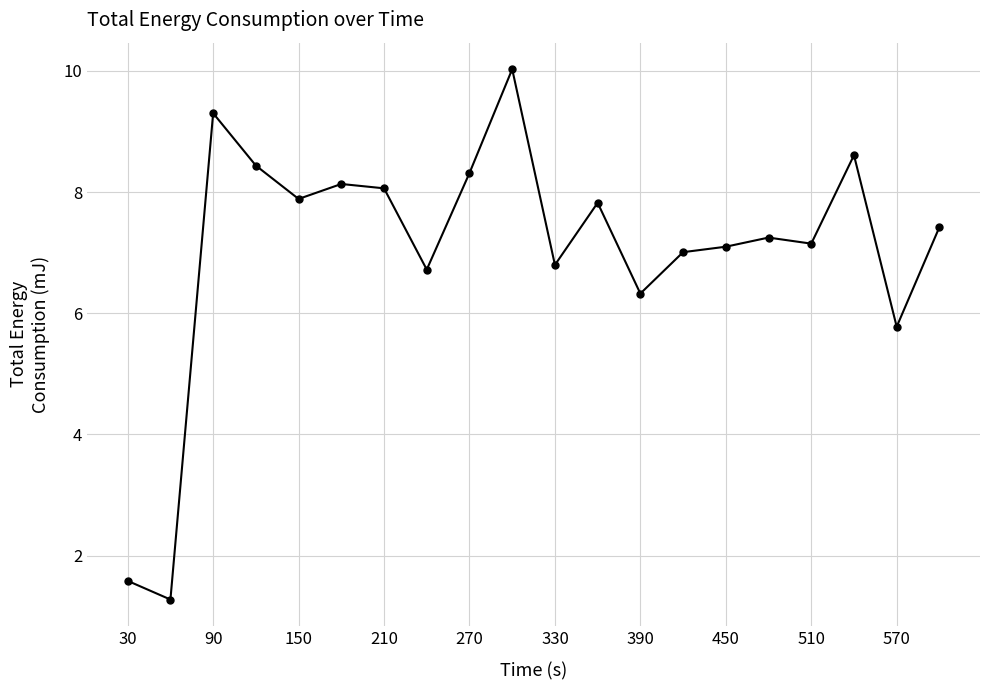

What is the average value?

7.1